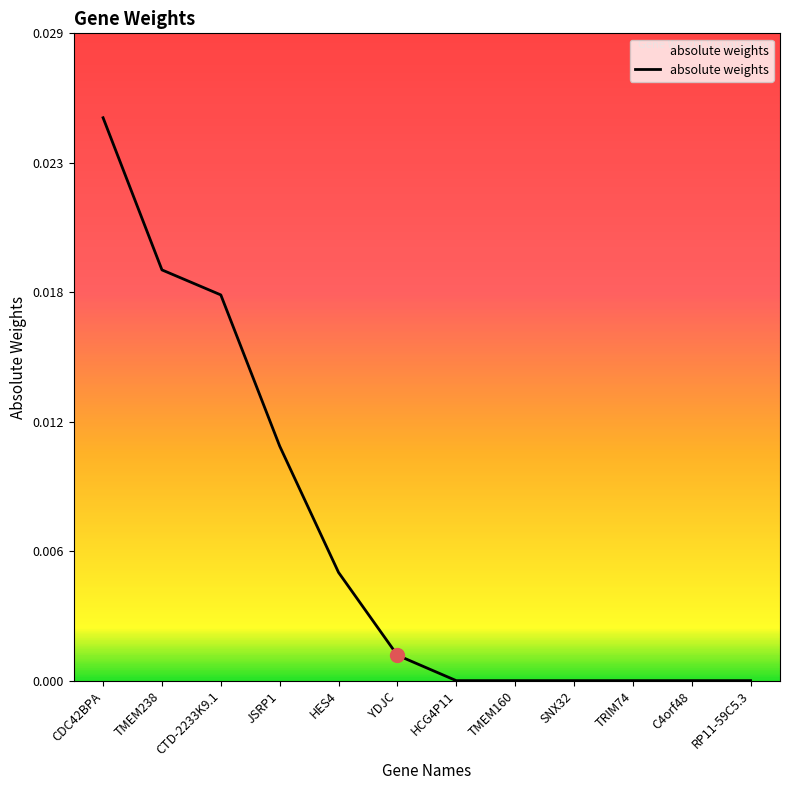

True or false: the data shows 0.0 at RP11-59C5.3.

True